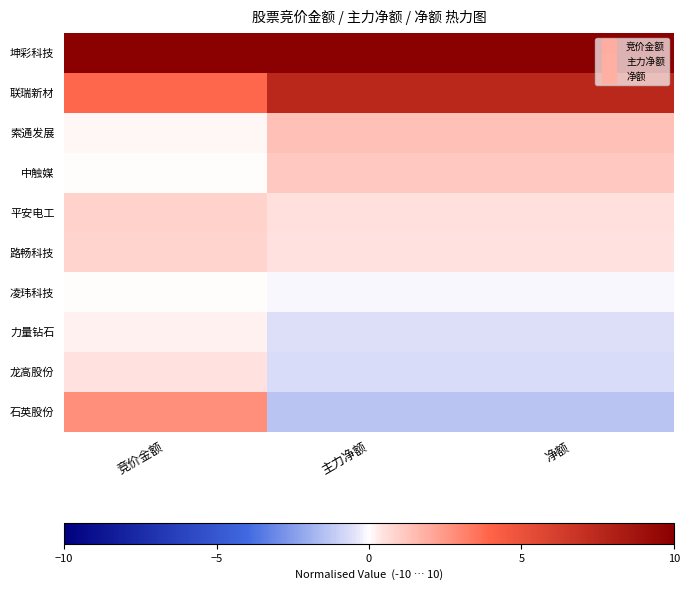

Between 竞价金额 and 净额, which series saw the biggest shift?

石英股份